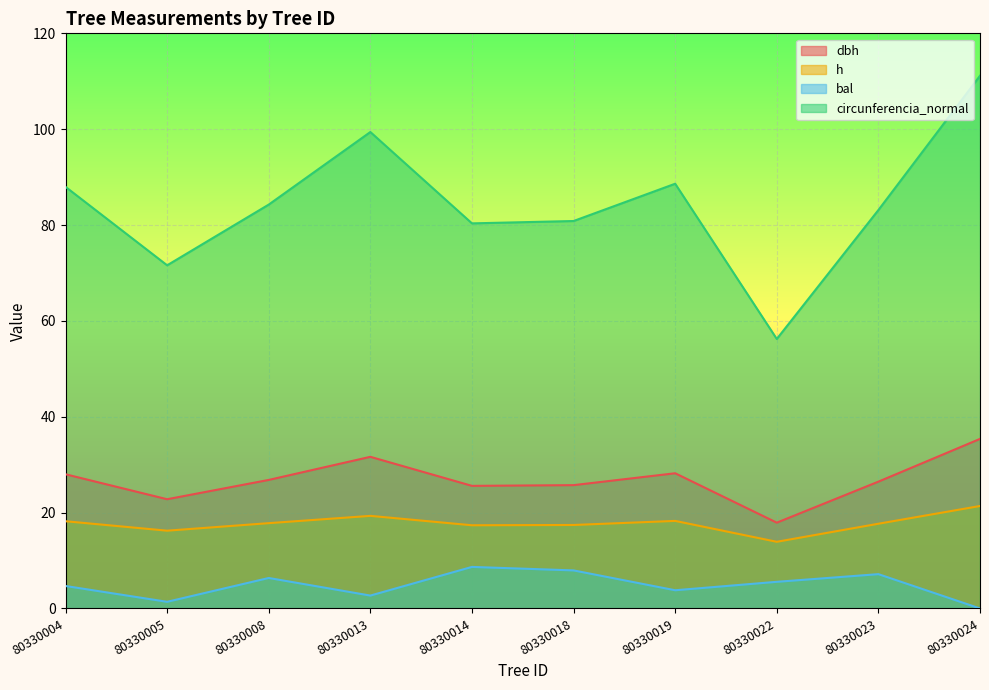

Rank the series by their maximum value, from highest to lowest.

circunferencia_normal, dbh, h, bal